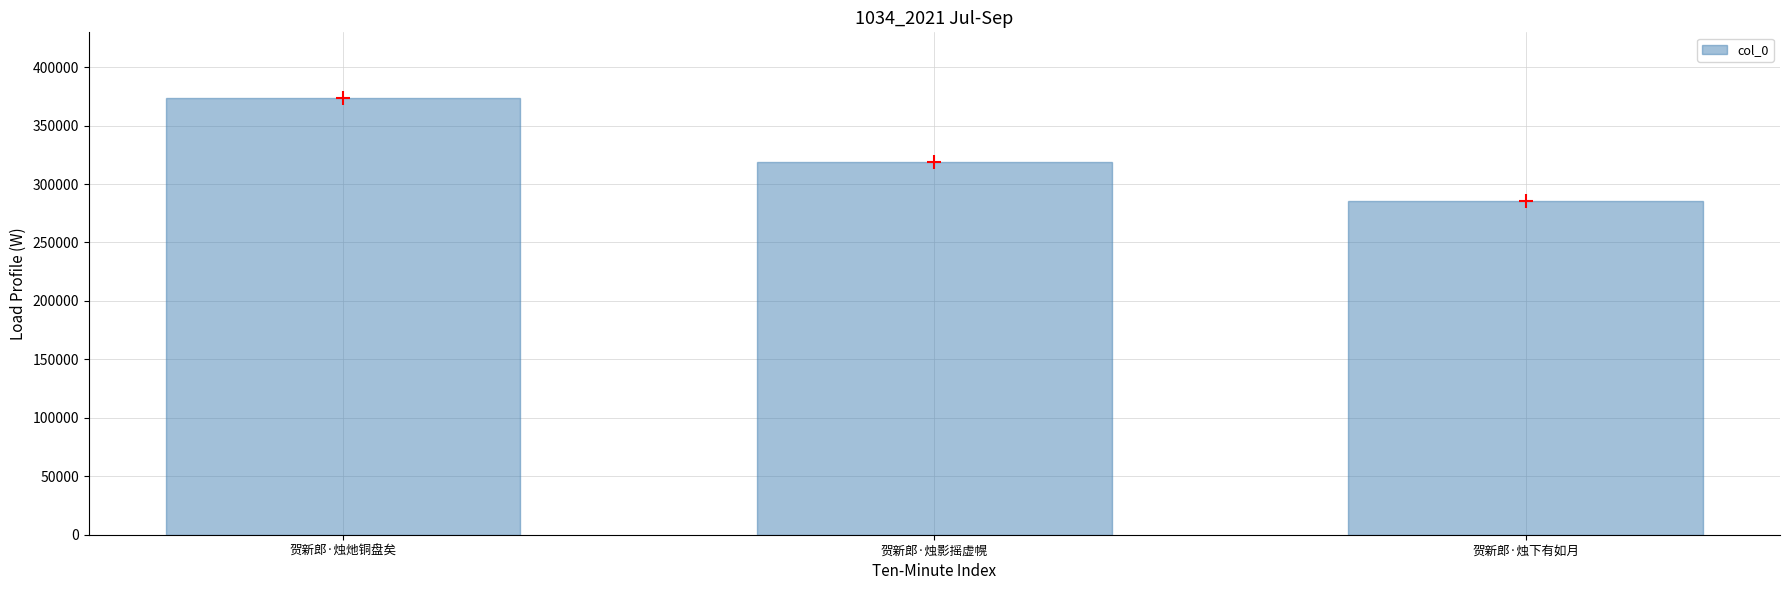

Between 贺新郎·烛灺铜盘矣 and 贺新郎·烛下有如月, which is larger?

贺新郎·烛灺铜盘矣